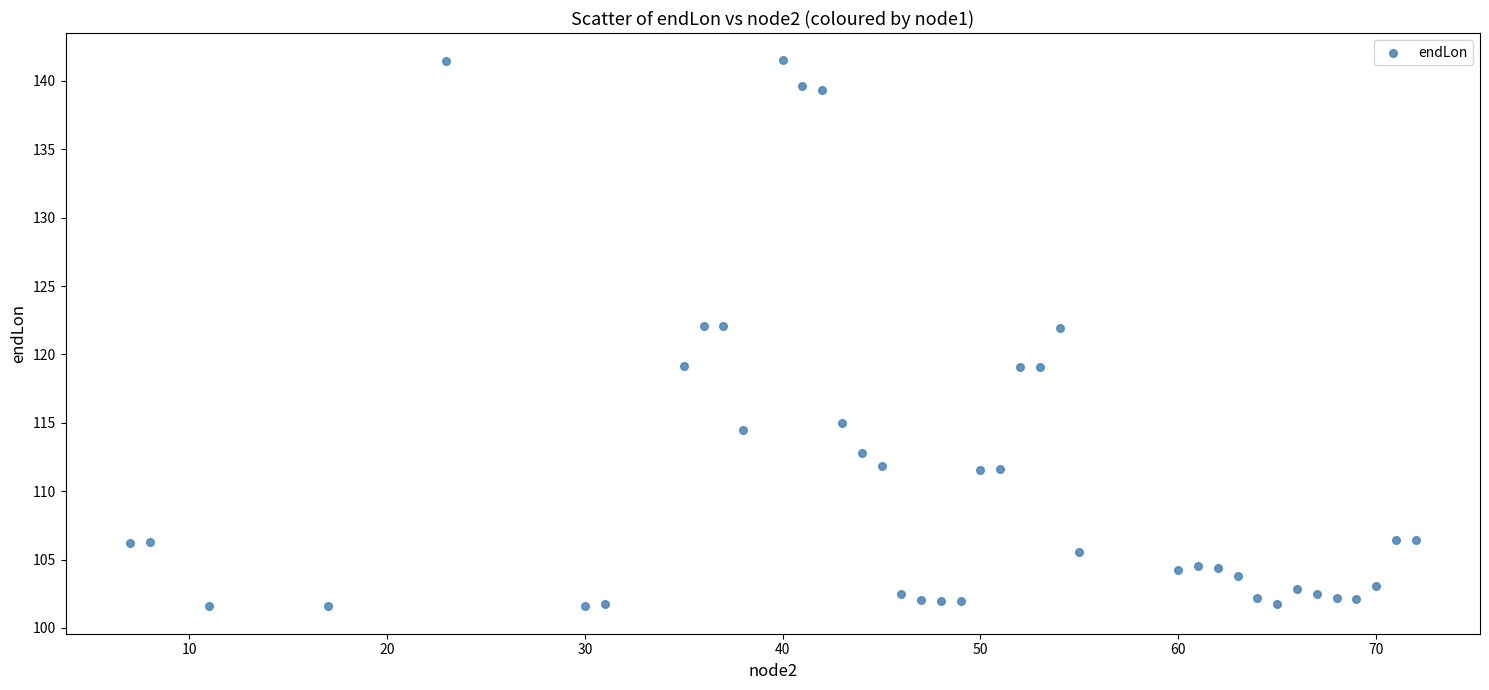

What is the range of Y values (max minus min)?

39.9